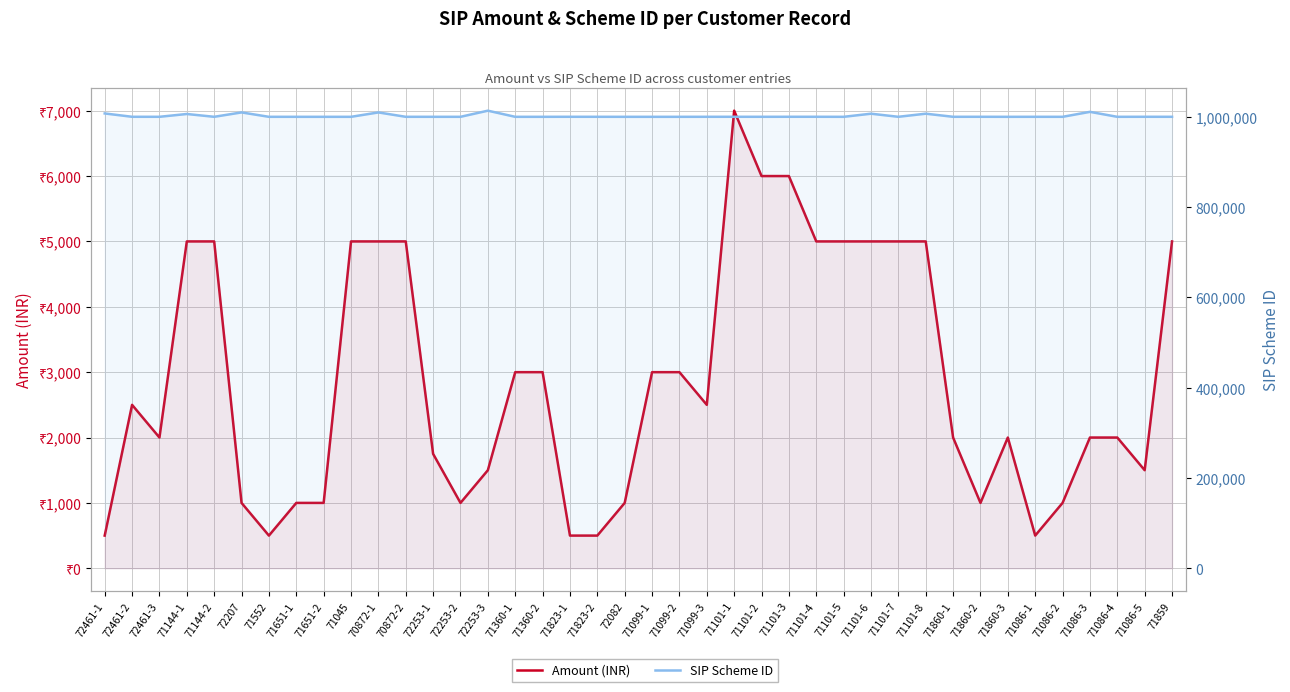

What is the difference between the highest and lowest values at 71086-4?

998025